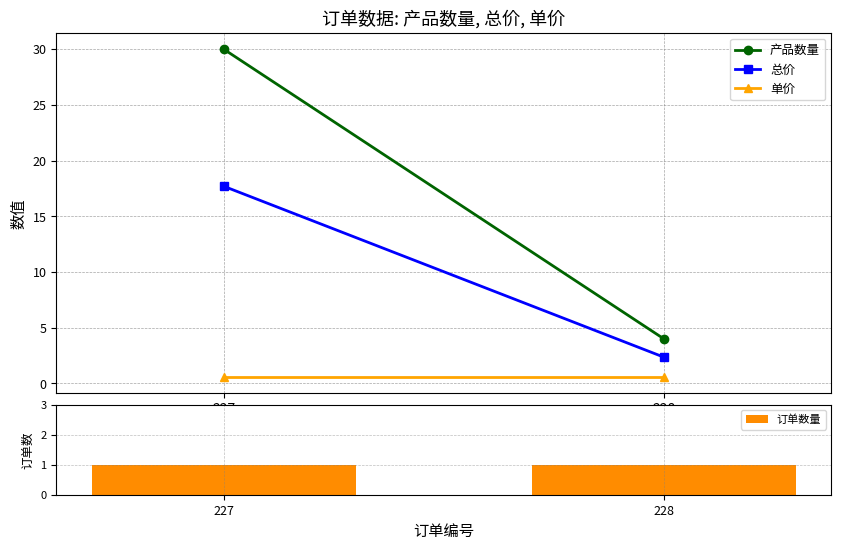

Which series has the widest spread of values?

产品数量